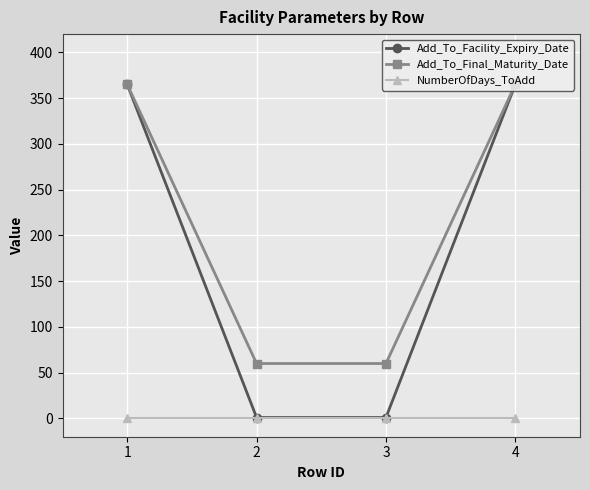

Which series has the largest range (max minus min)?

Add_To_Facility_Expiry_Date